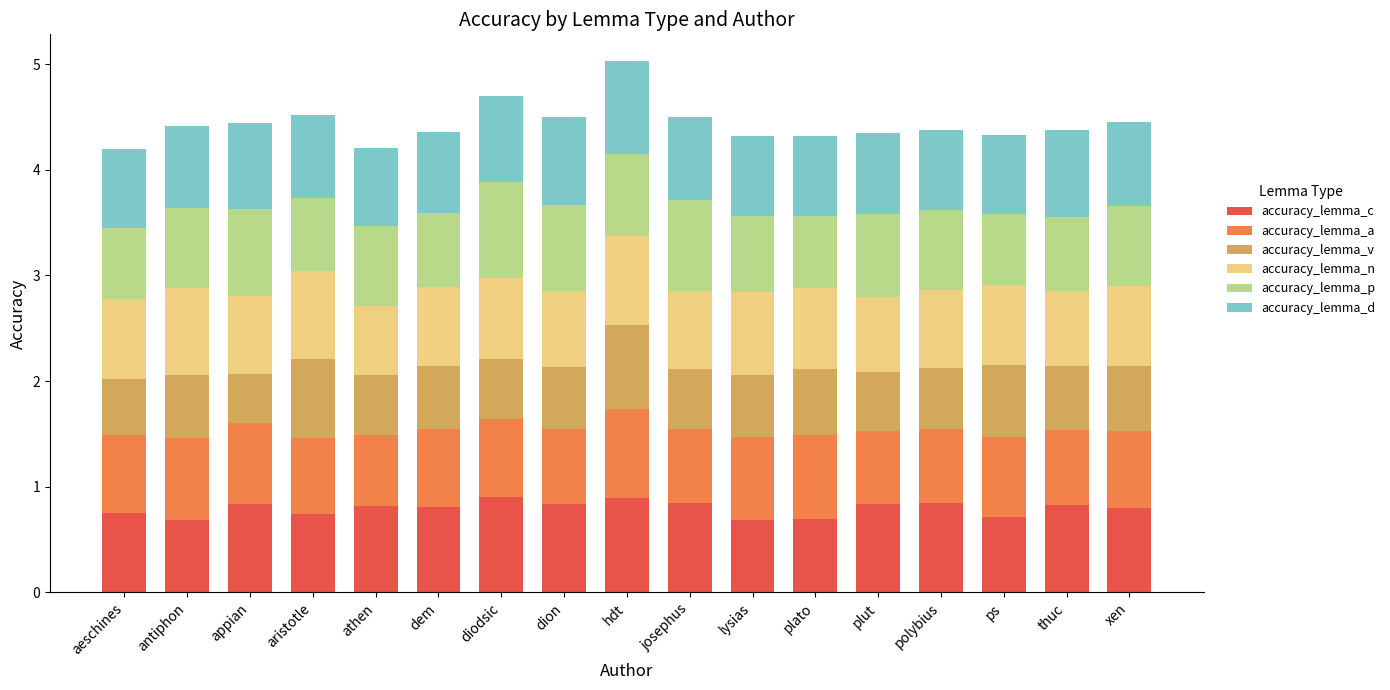

Is it true that accuracy_lemma_c equals 0.4 at aristotle?

False